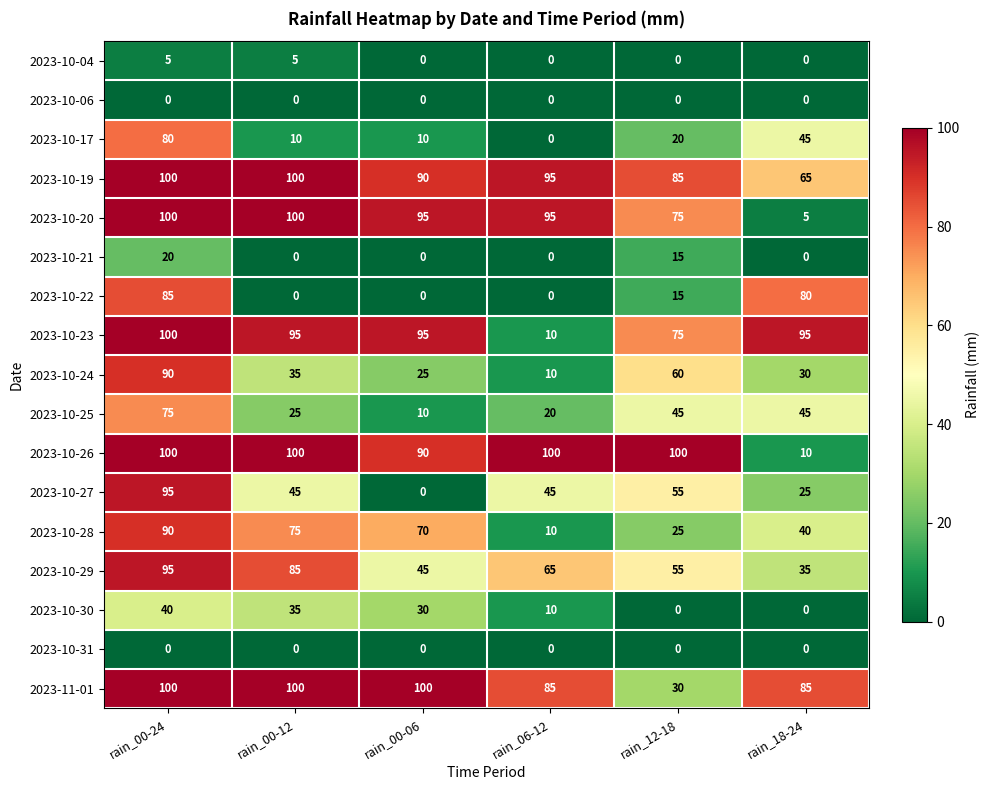

Which series has the widest spread of values?

2023-10-20